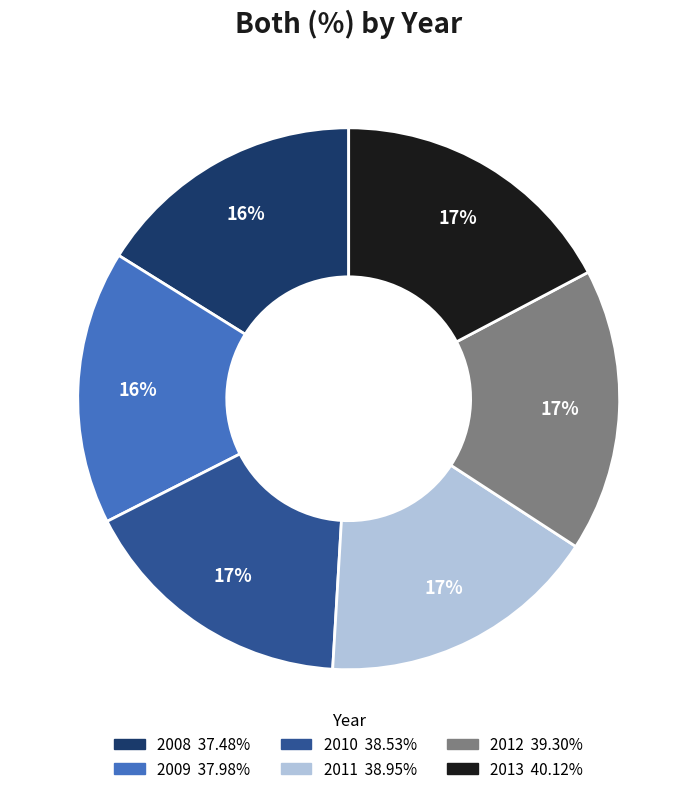

The 2012 slice represents 17% of the pie. True or false?

True